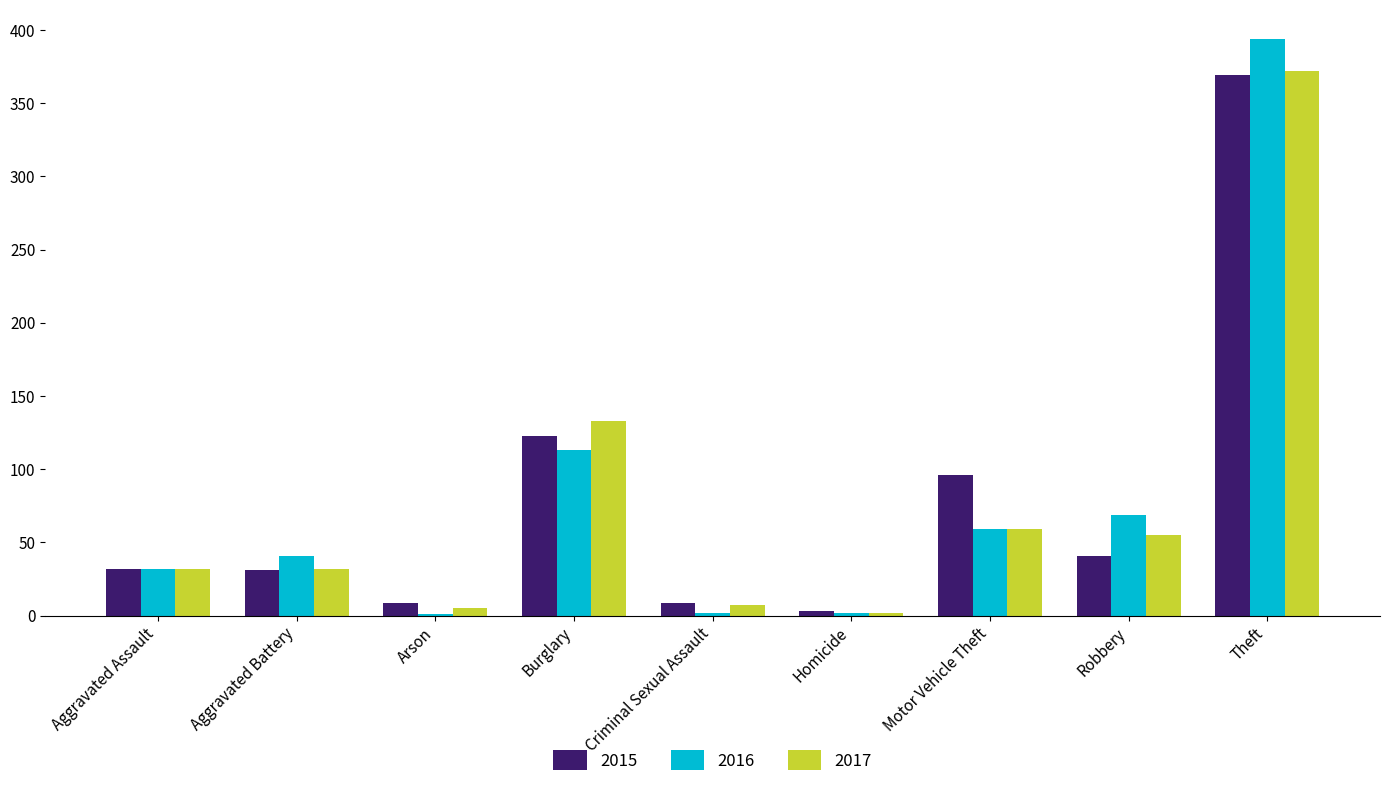

Which label corresponds to the largest value in the chart?

Theft